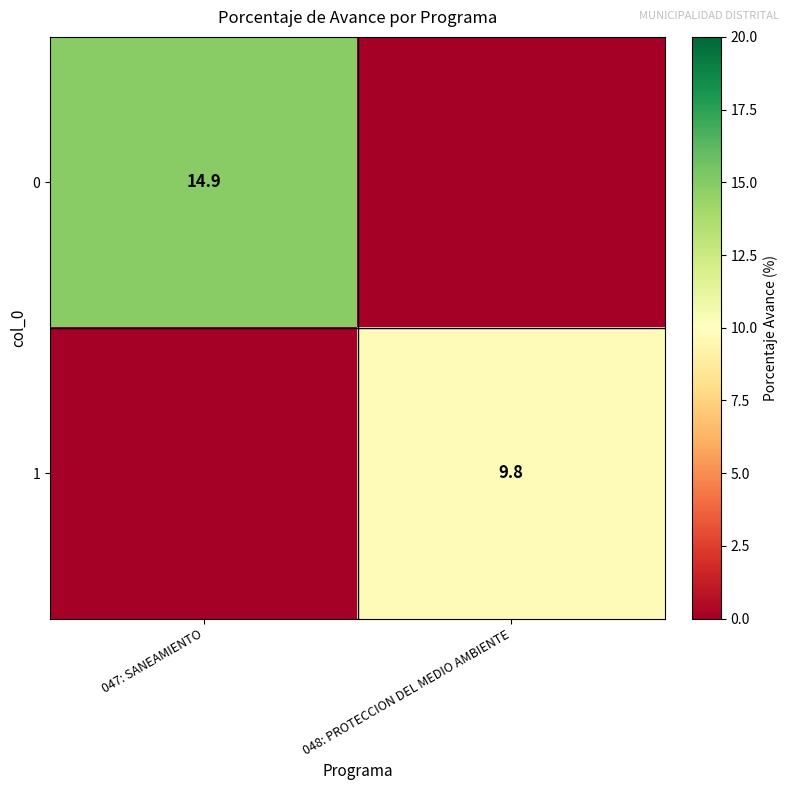

How many distinct data groups are displayed?

2